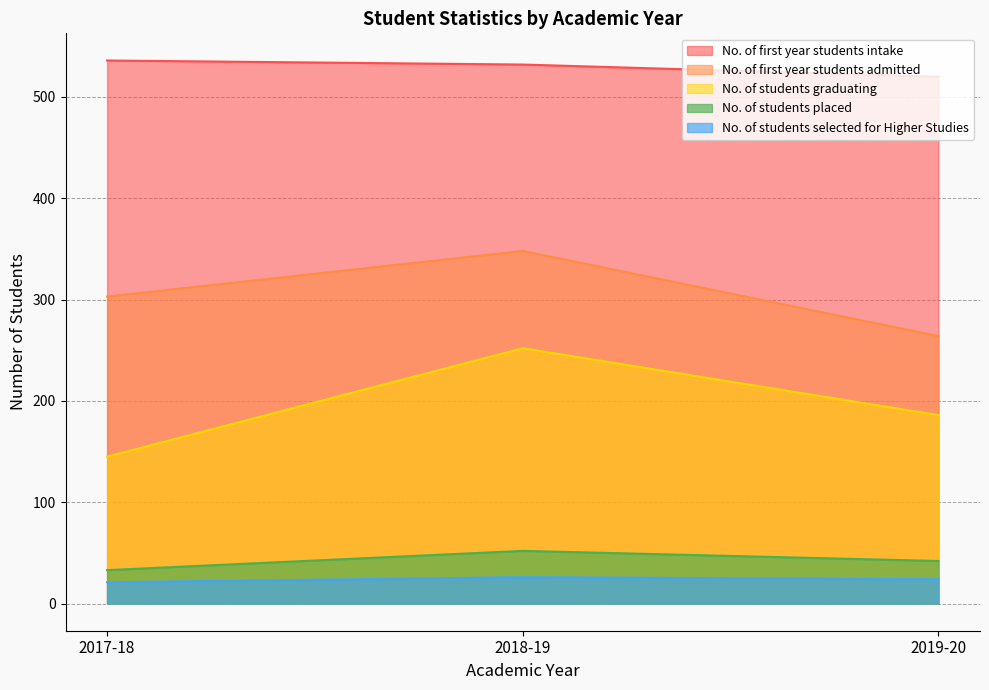

What is the sum of the No. of first year students admitted values at 2019-20 and 2017-18?

567